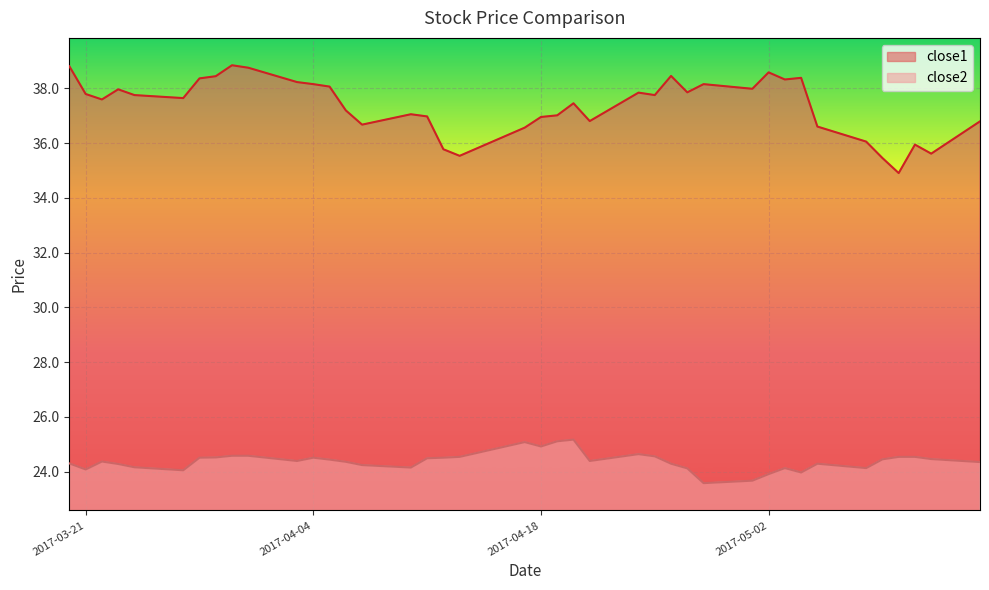

At which category does close1 reach its first local peak?

2017-03-23